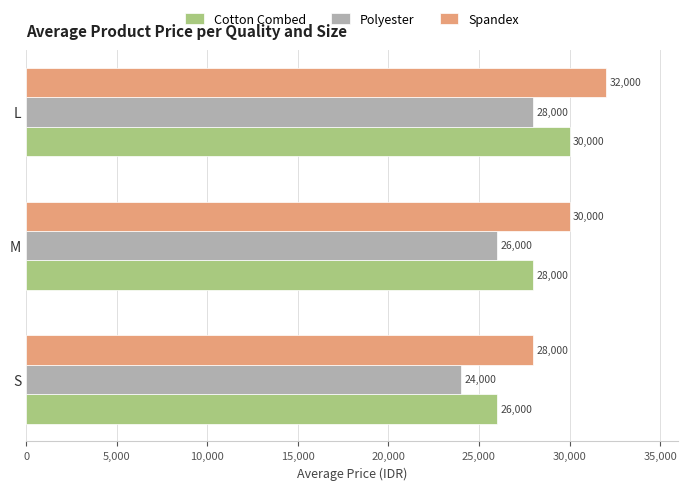

What is the average value of the Cotton Combed series?

28000